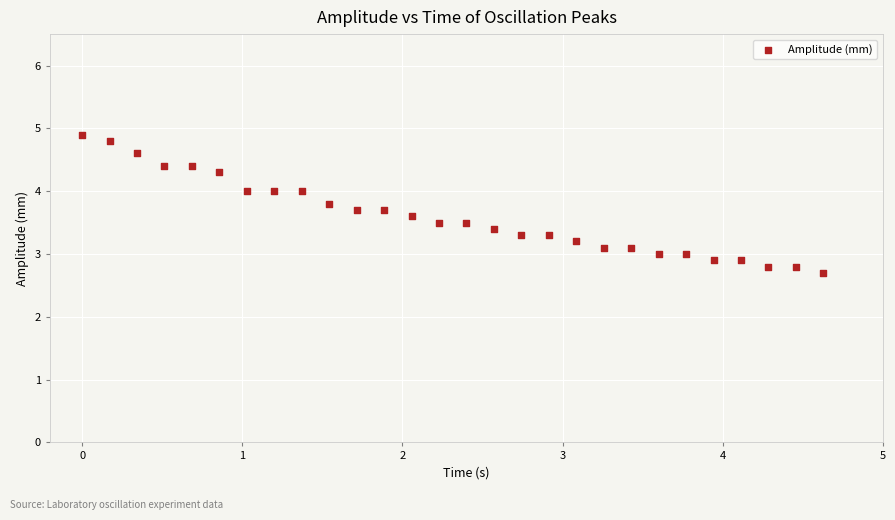

What is the range of Y values (max minus min)?

2.2